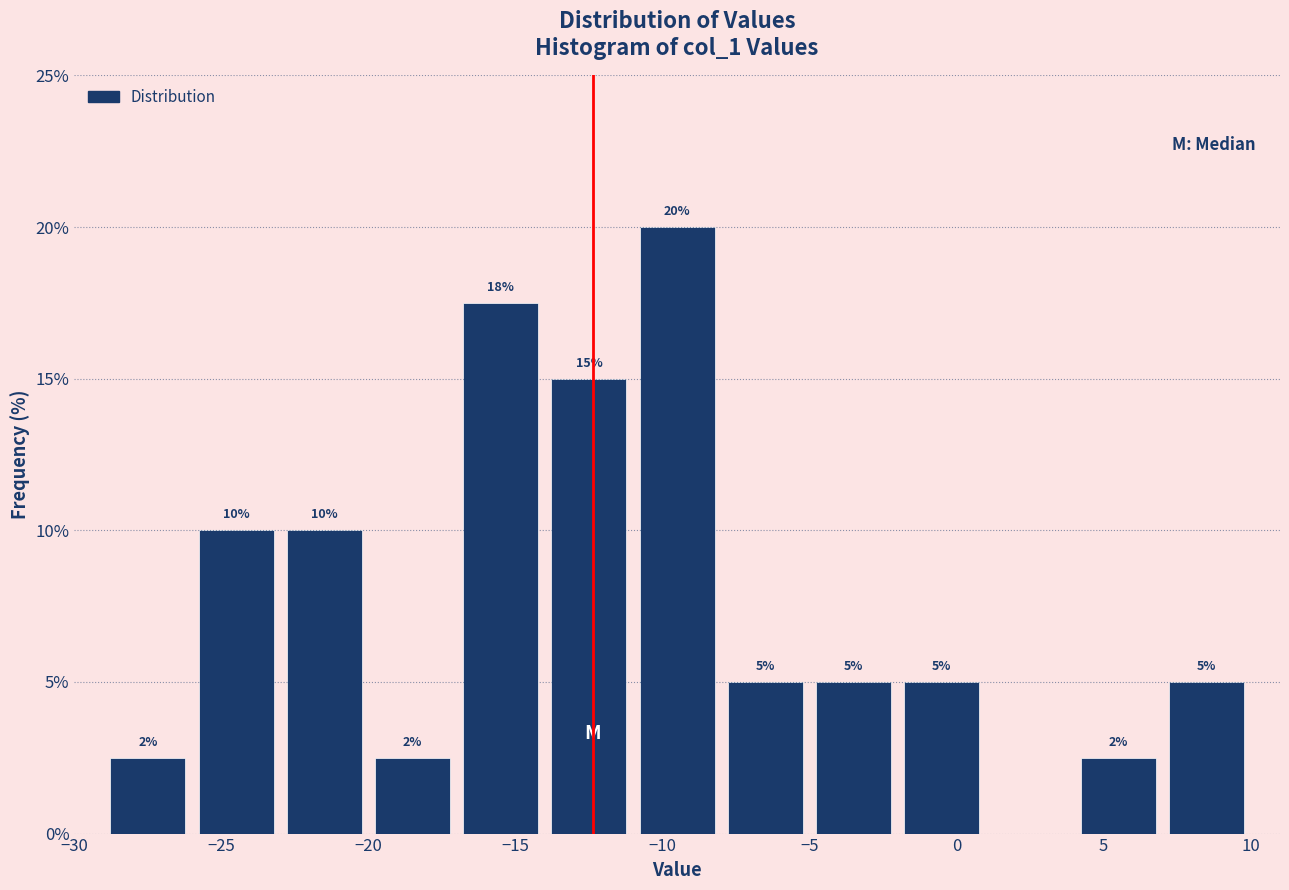

Over which range of the x-axis is the bar tallest?

-11 to -8